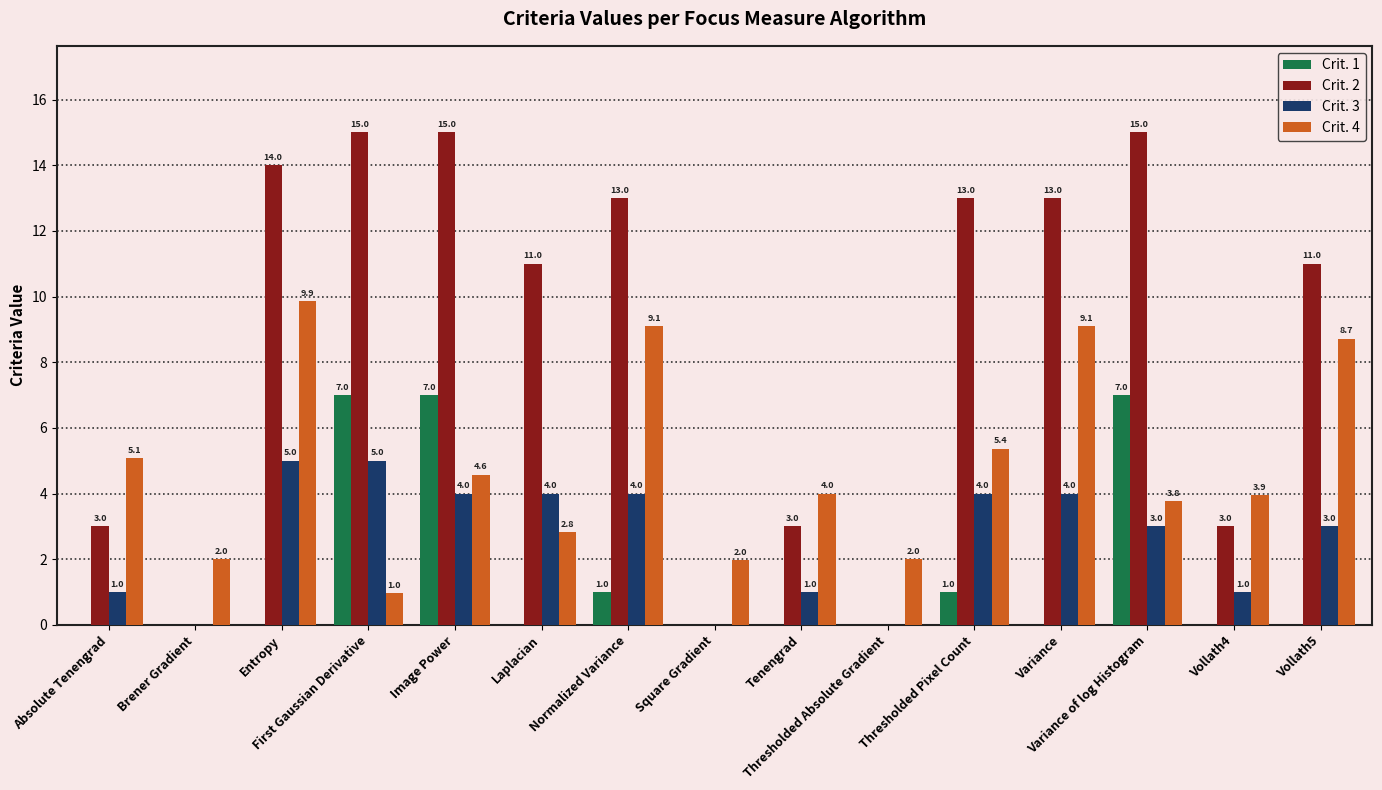

What is the highest value of the Crit. 2 series?

15.0